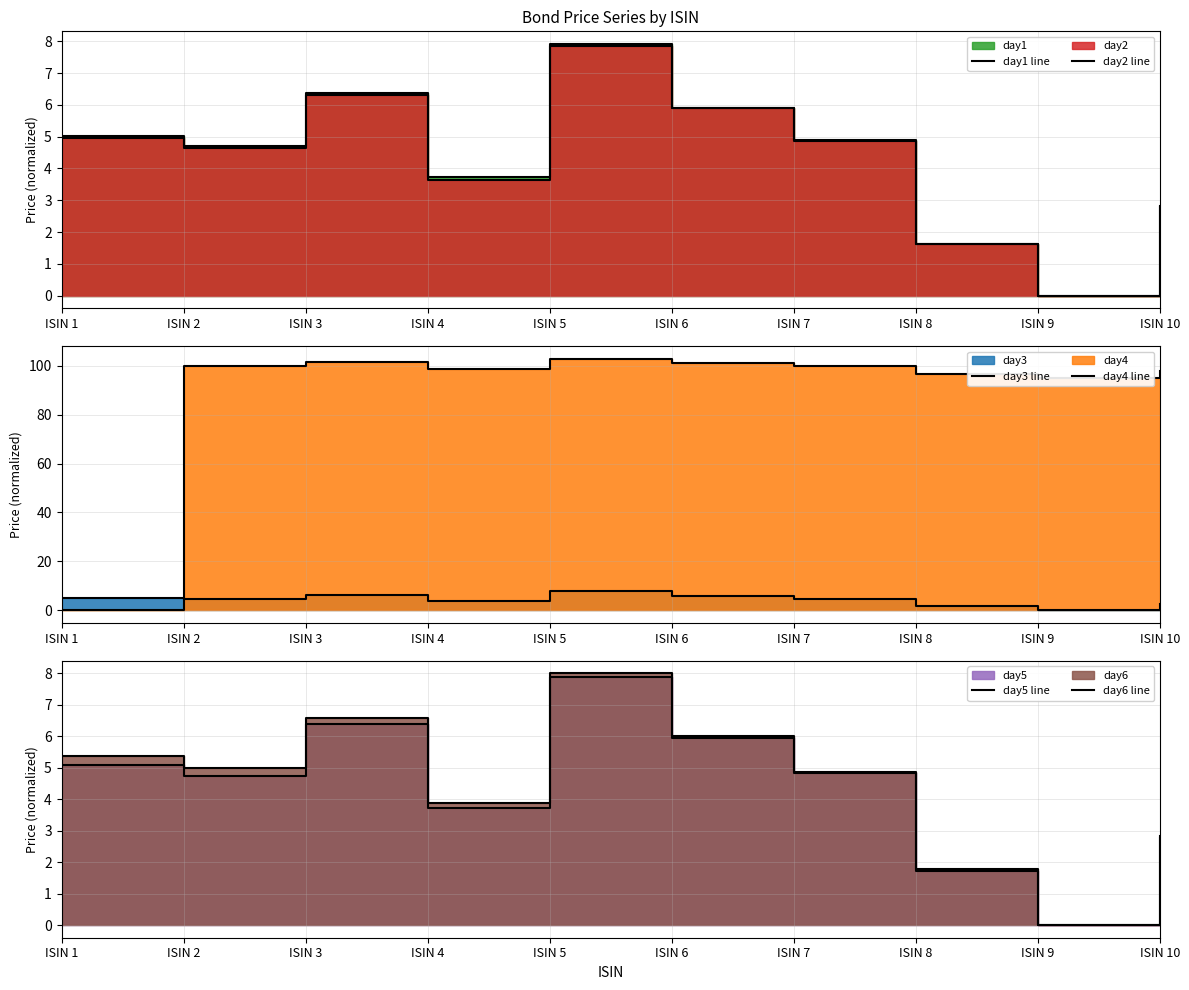

Which series ends up on top after the final intersection of day4 line and day2 line?

day4 line